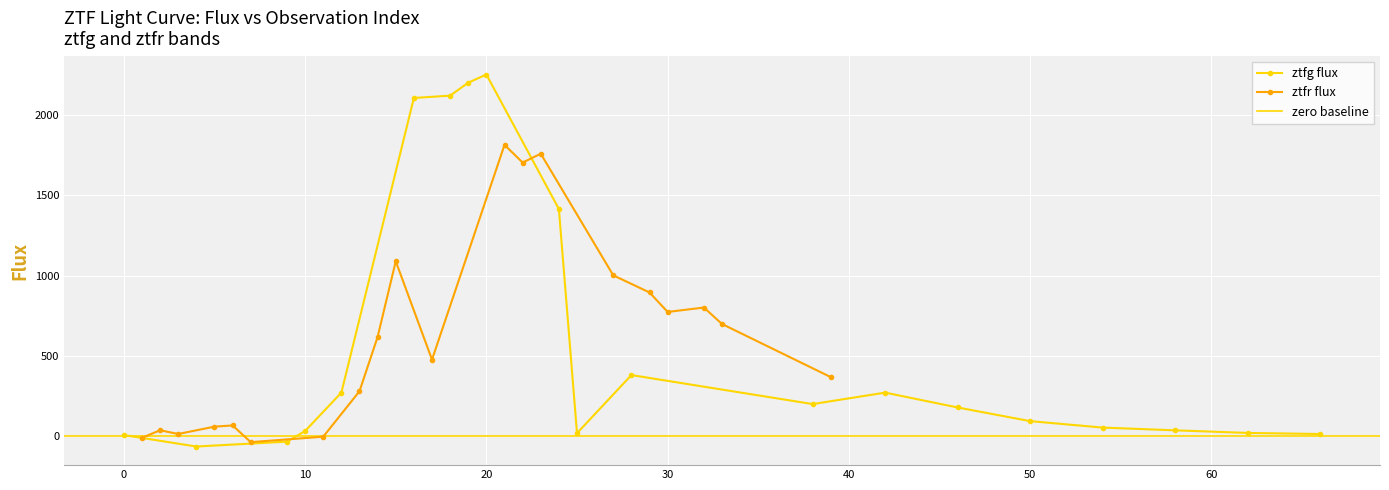

What is the value of the ztfr flux point at the 15th from the left?

1001.2